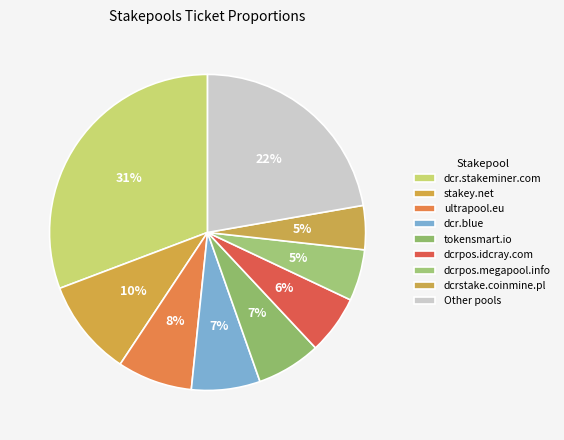

Count the number of slices in the pie.

9